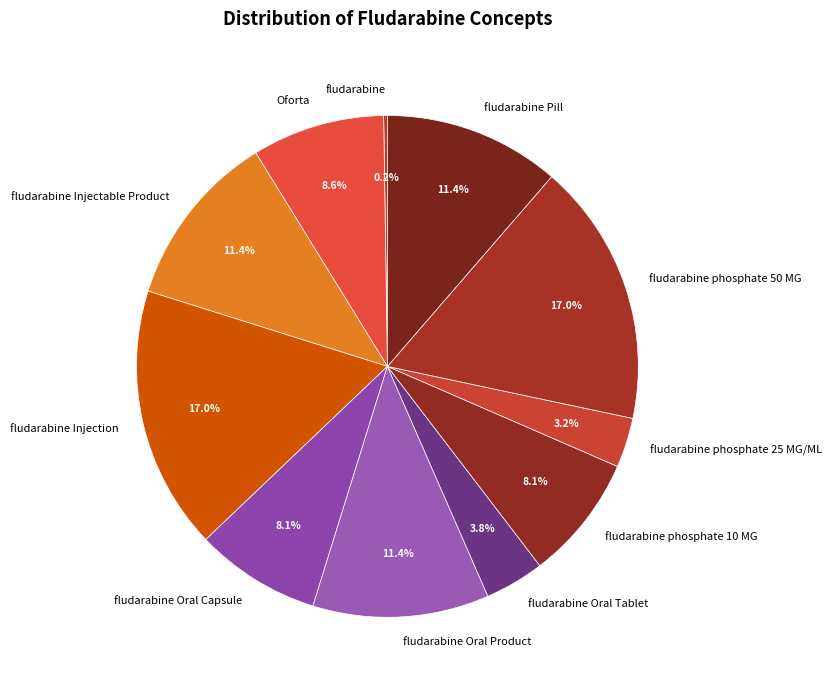

Is there a majority slice in this chart?

No